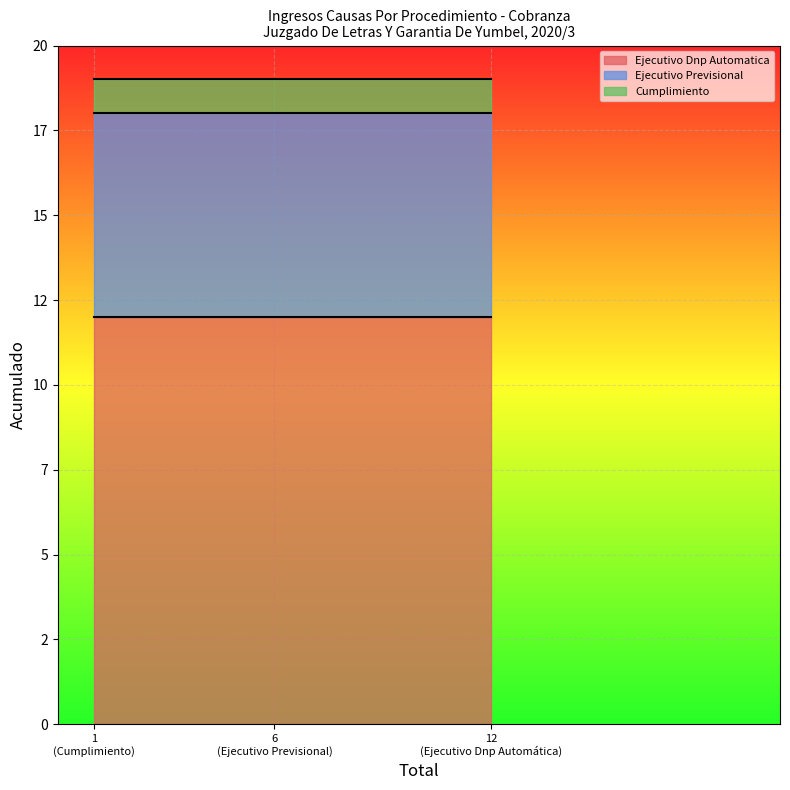

Reading left to right, extract all data points from this chart.

Ejecutivo Dnp Automatica: Total=12=12	Total=6=12	Total=1=12
Ejecutivo Previsional: Total=12=6	Total=6=6	Total=1=6
Cumplimiento: Total=12=1	Total=6=1	Total=1=1